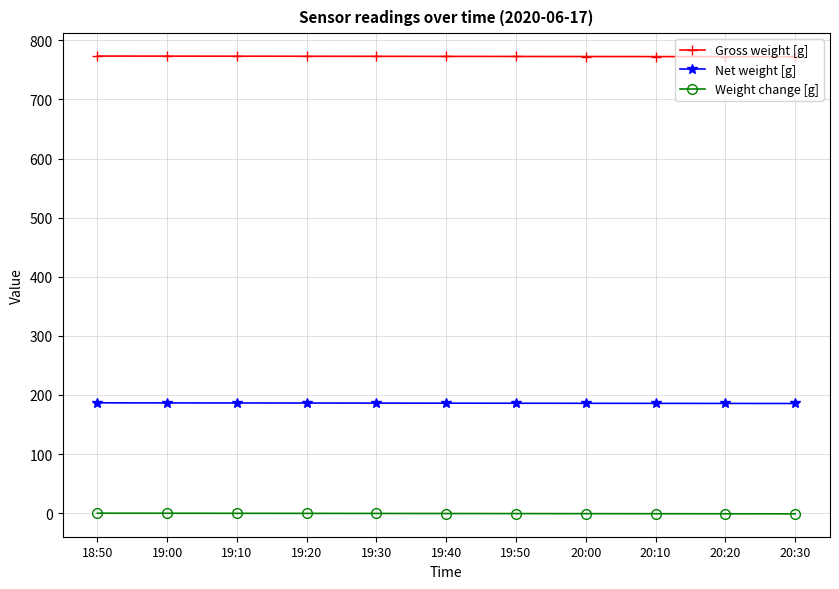

At how many categories does at least one series exceed 759?

11